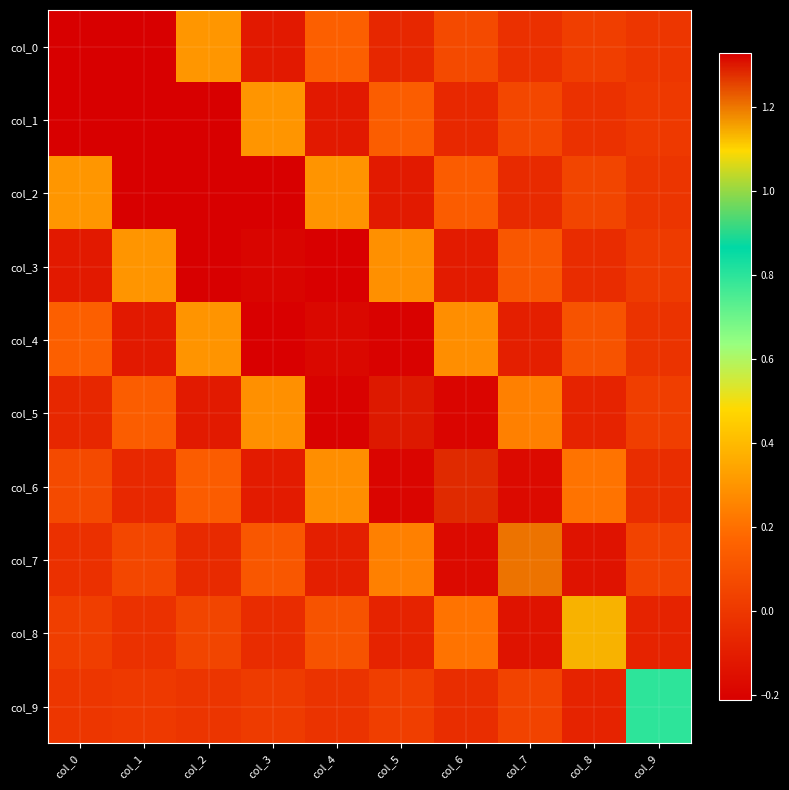

At which category is the sum across all series the highest?

col_2